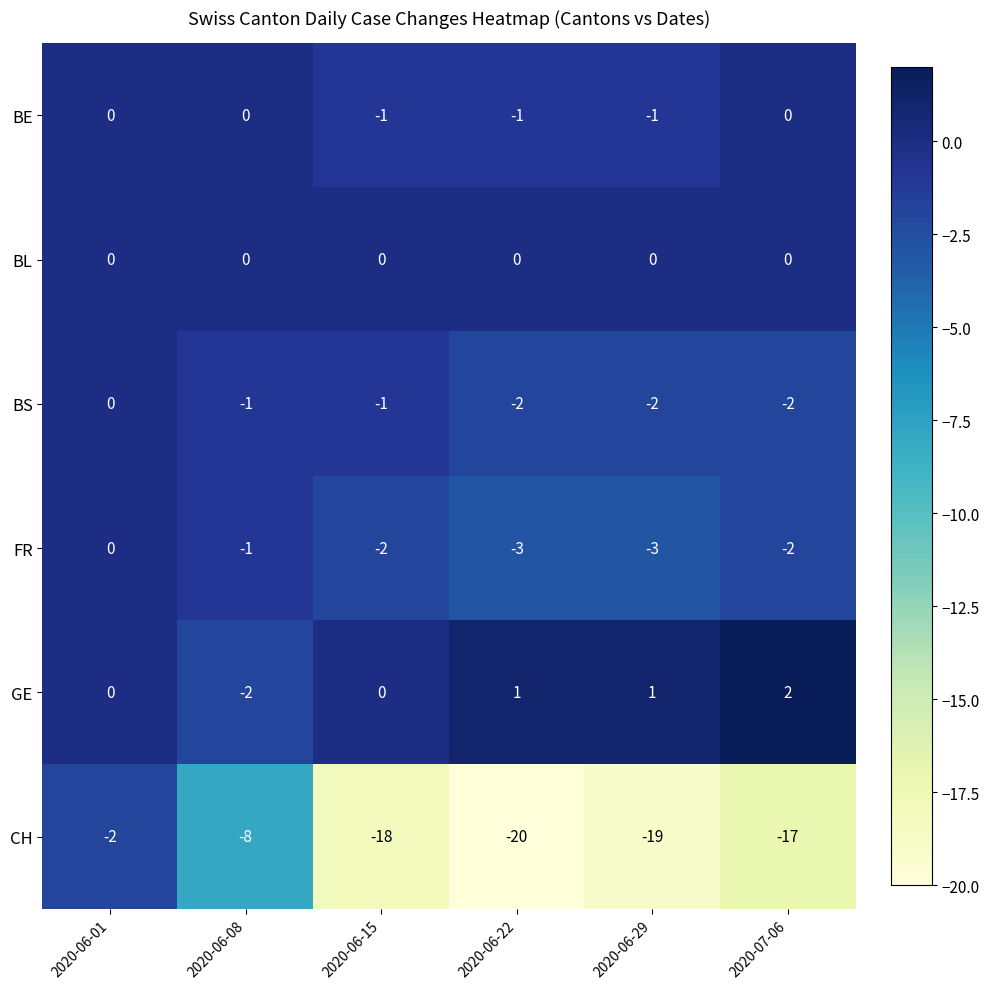

What is the difference between the second highest and minimum values in the CH series?

12